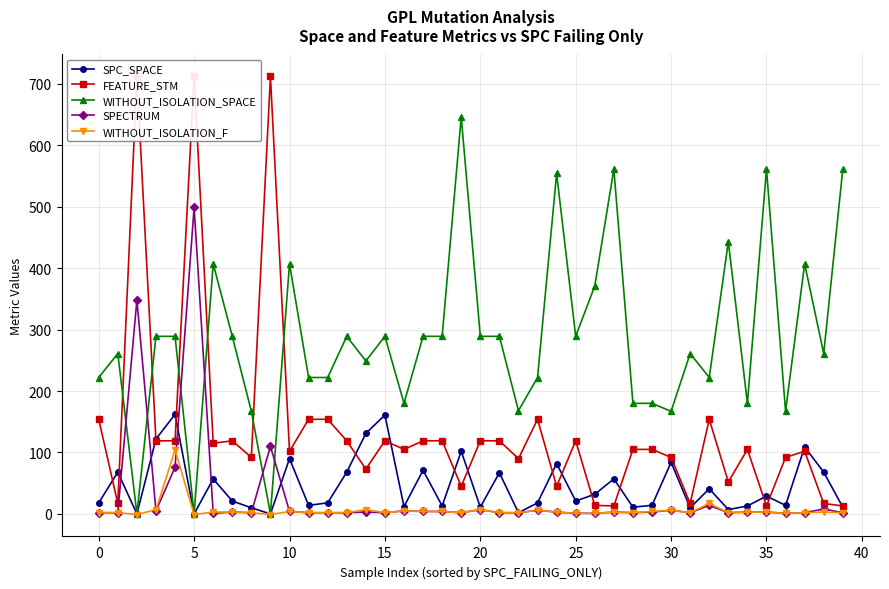

True or false: SPECTRUM and SPC_SPACE cross at least once.

True